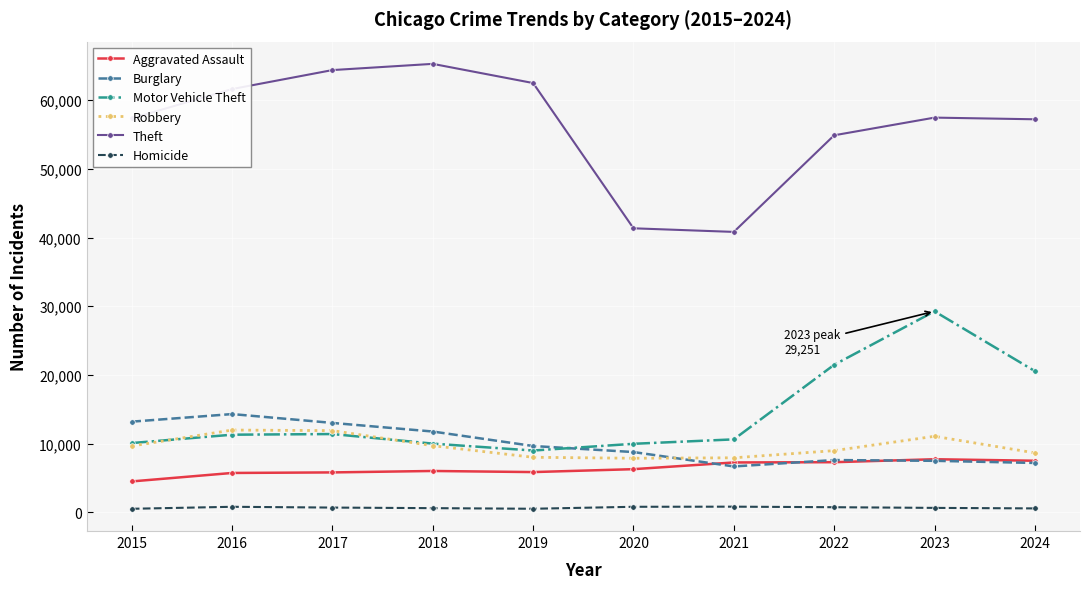

What is the greatest value displayed?

65290